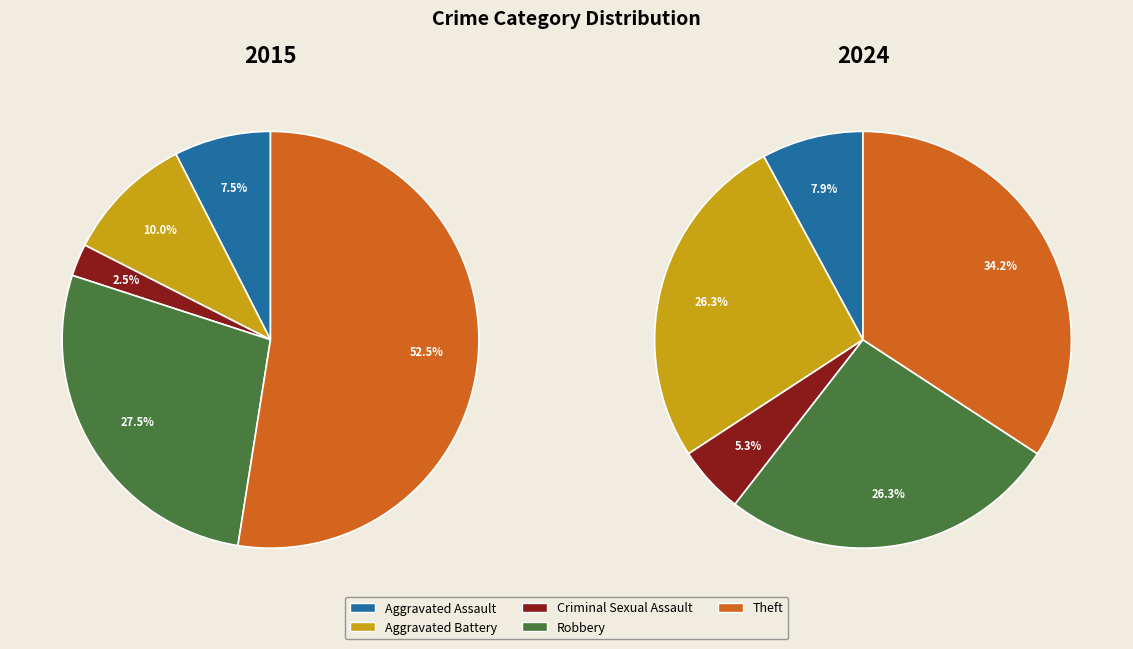

To the nearest percent, what is the combined percentage of Aggravated Assault and Robbery?

34%